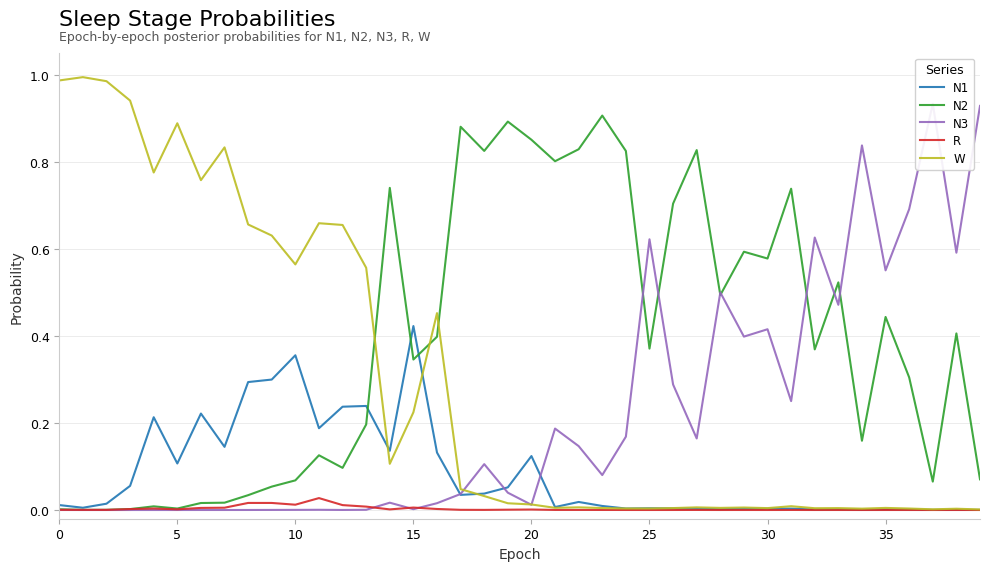

In N2, how many points are lower than both neighbors (excluding endpoints)?

12